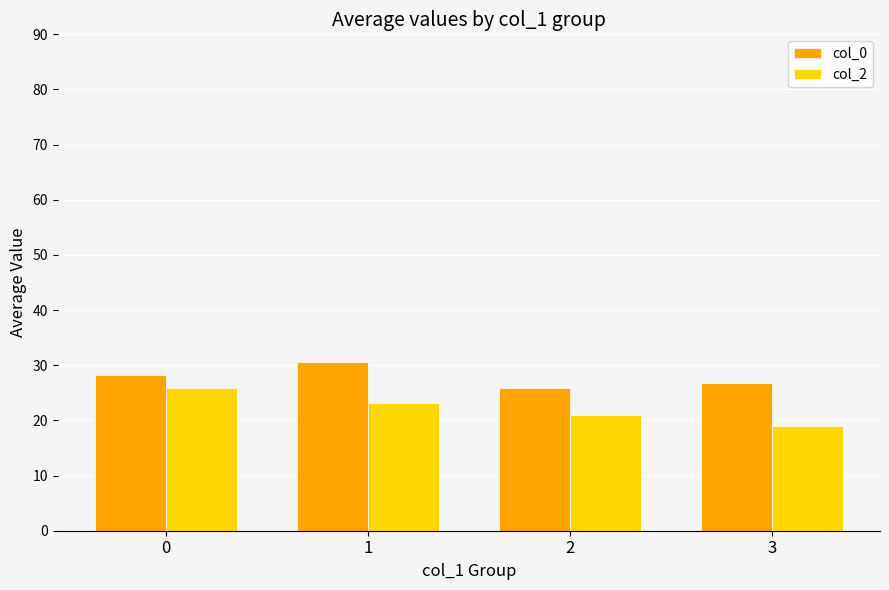

Count the number of data series in this chart.

2